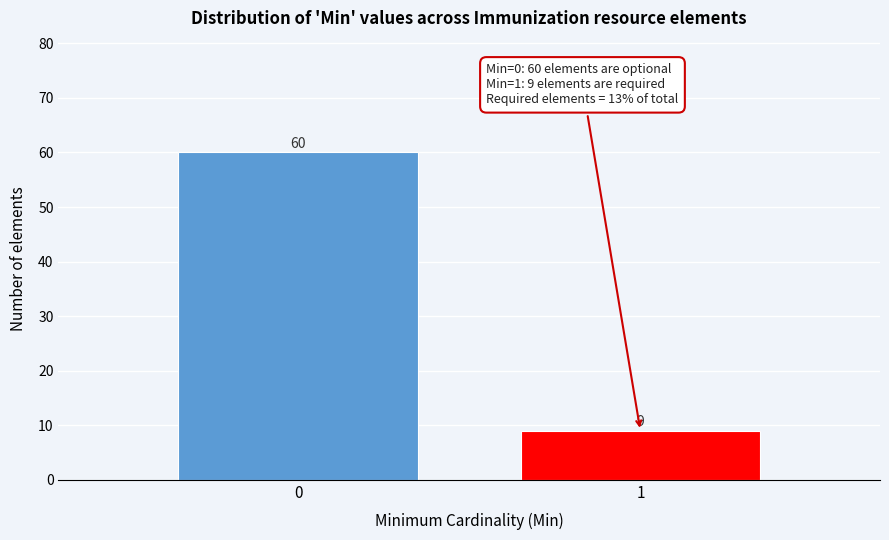

Reading right to left, what are all the values shown in this chart?

9	60